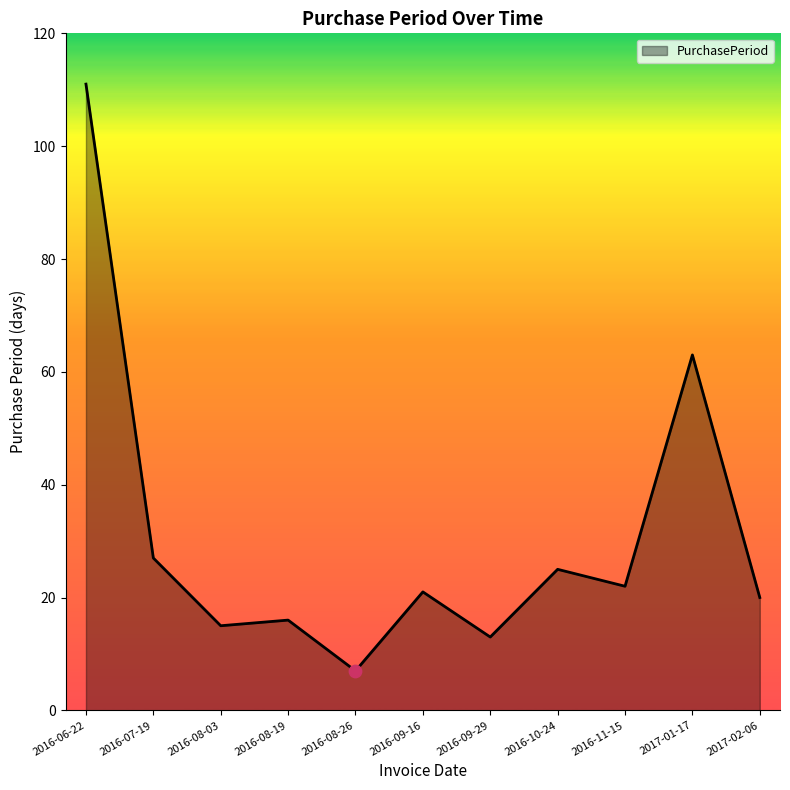

Which has a higher value, 2016-08-03 or 2016-09-16?

2016-09-16